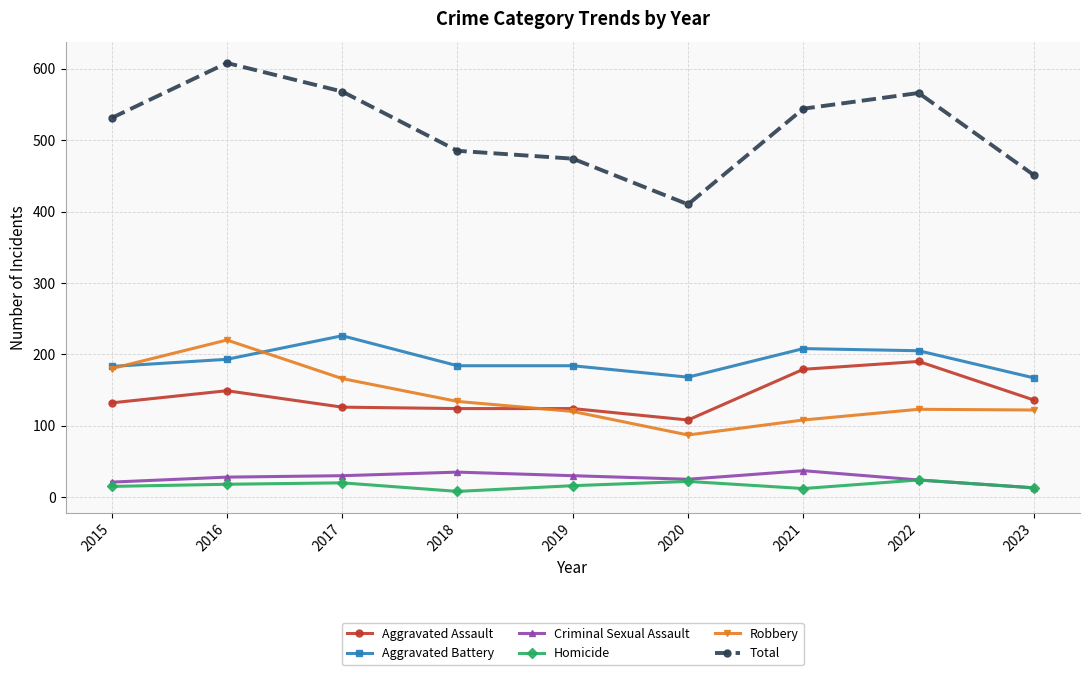

True or false: Criminal Sexual Assault and Robbery intersect in this chart.

False